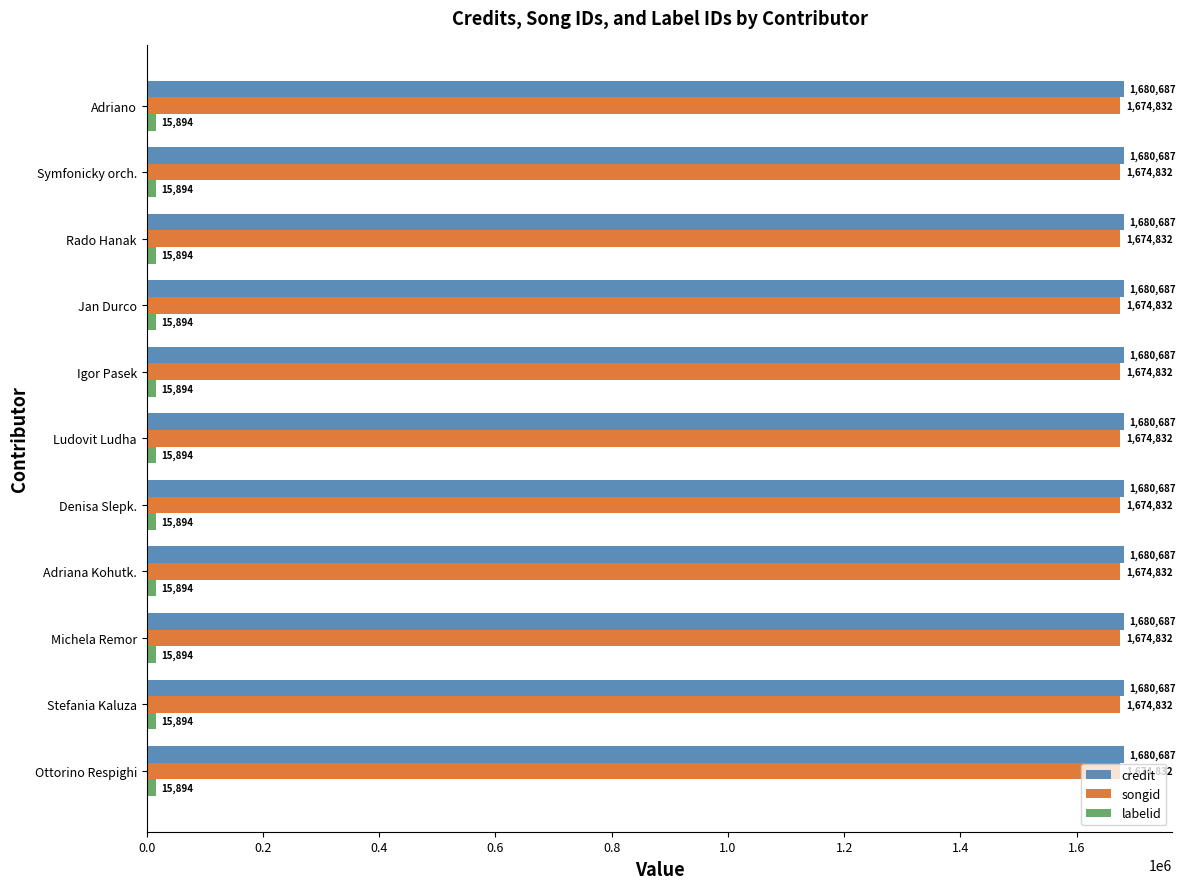

What is the smallest value displayed?

15894